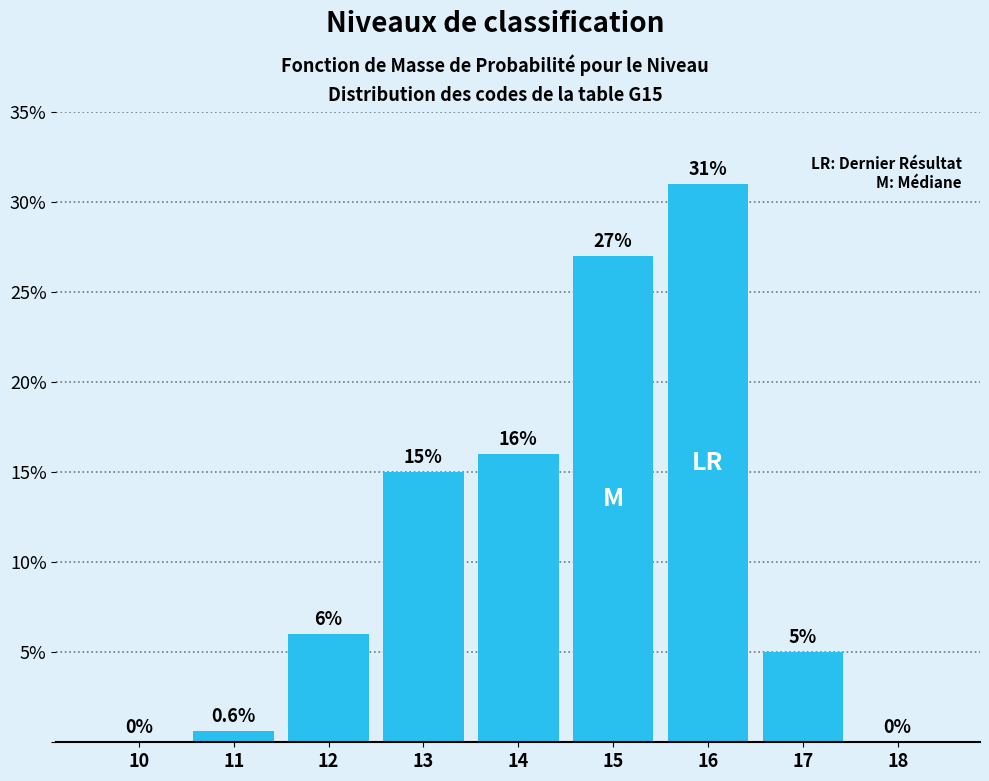

Reading left to right, what are all the values shown in this chart?

10=0.0	11=0.6	12=6.0	13=15.0	14=16.0	15=27.0	16=31.0	17=5.0	18=0.0